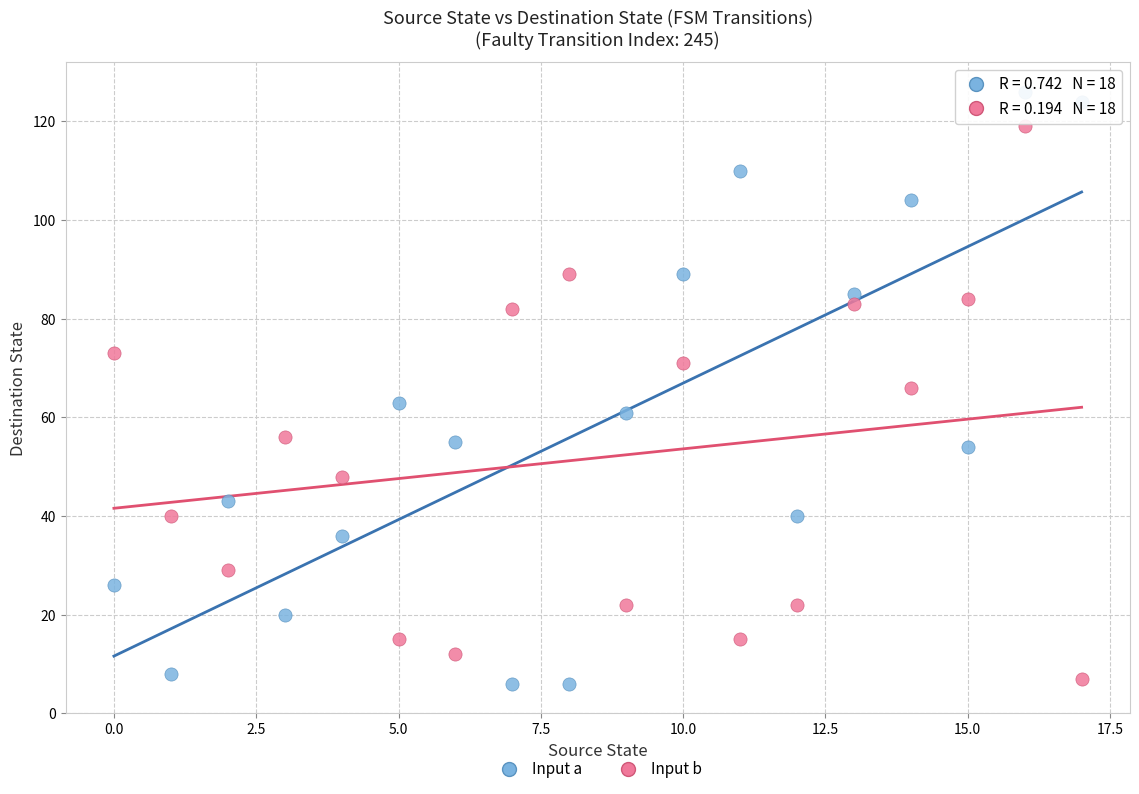

Which series contains the highest Y value?

Input a